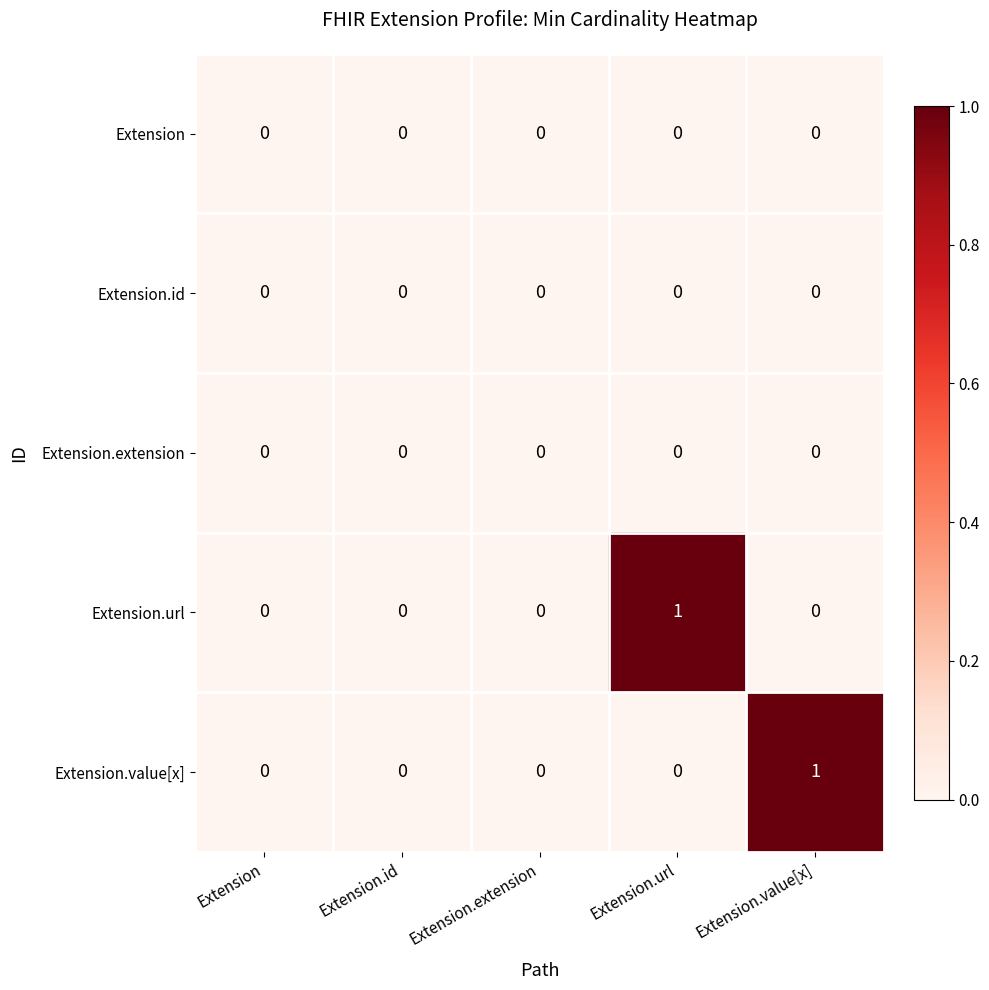

Count the Extension.url values in the range 0 to 1.

5